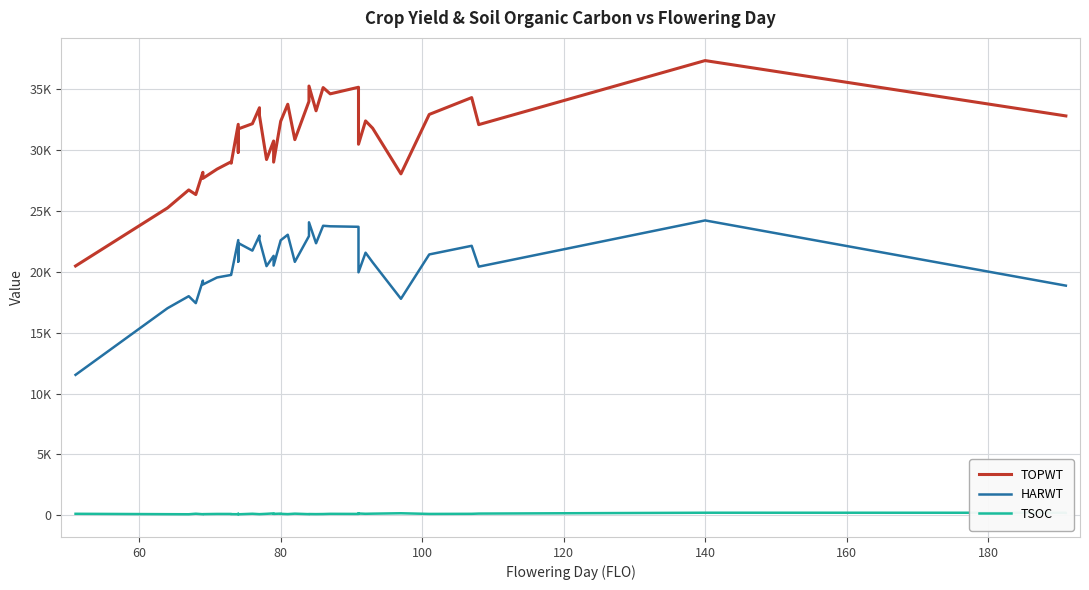

How many data points in TSOC are above 133?

19